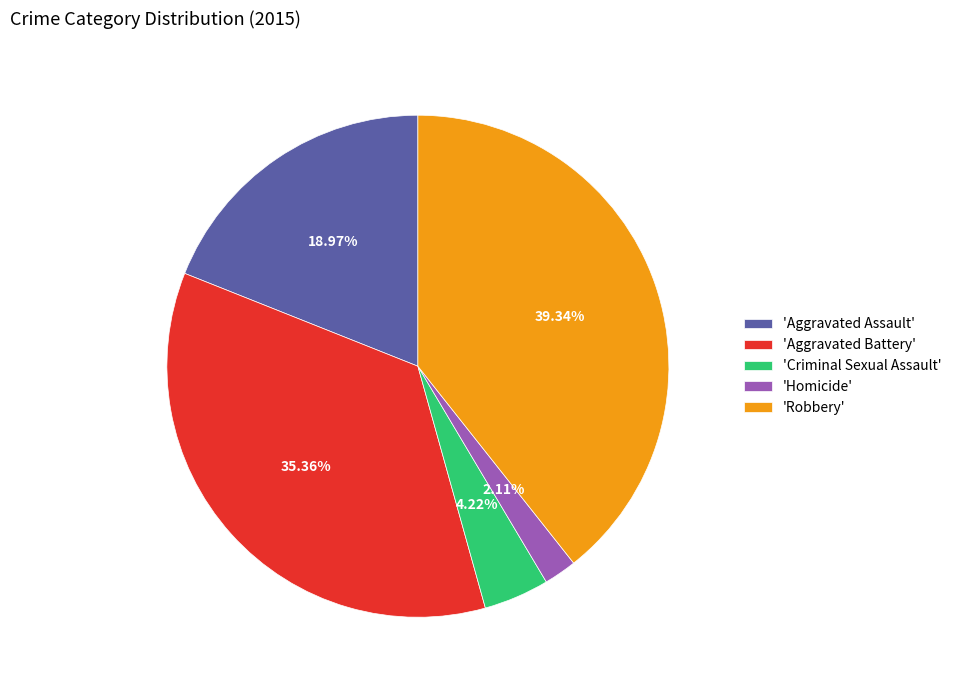

Approximately how many times larger is the value at 'Robbery' compared to 'Aggravated Assault'?

2.1